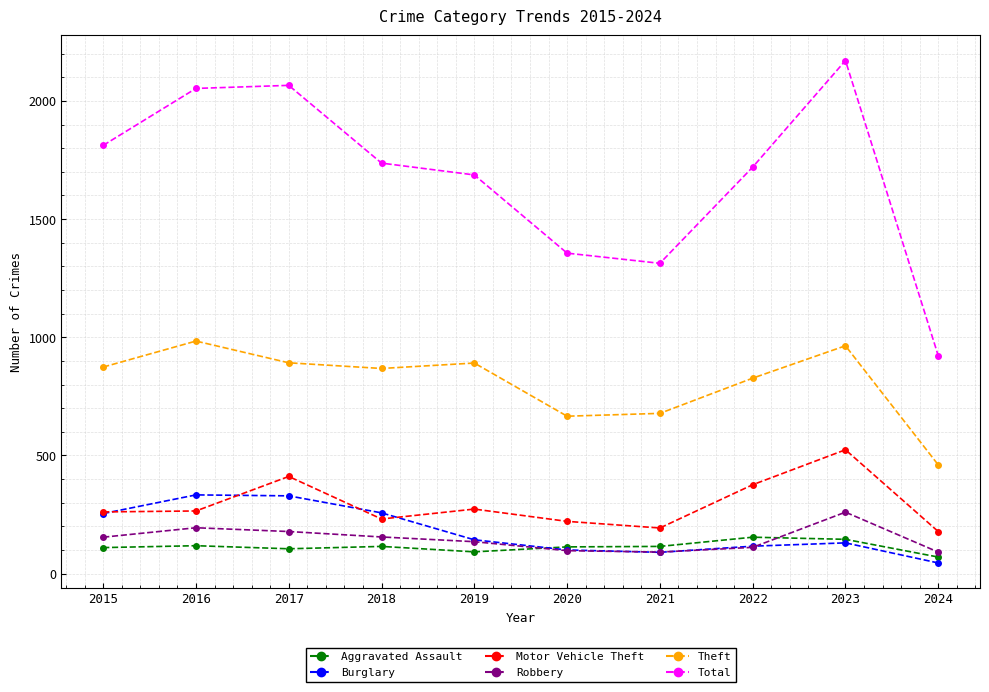

At which category does the chart reach its peak across all series?

2023